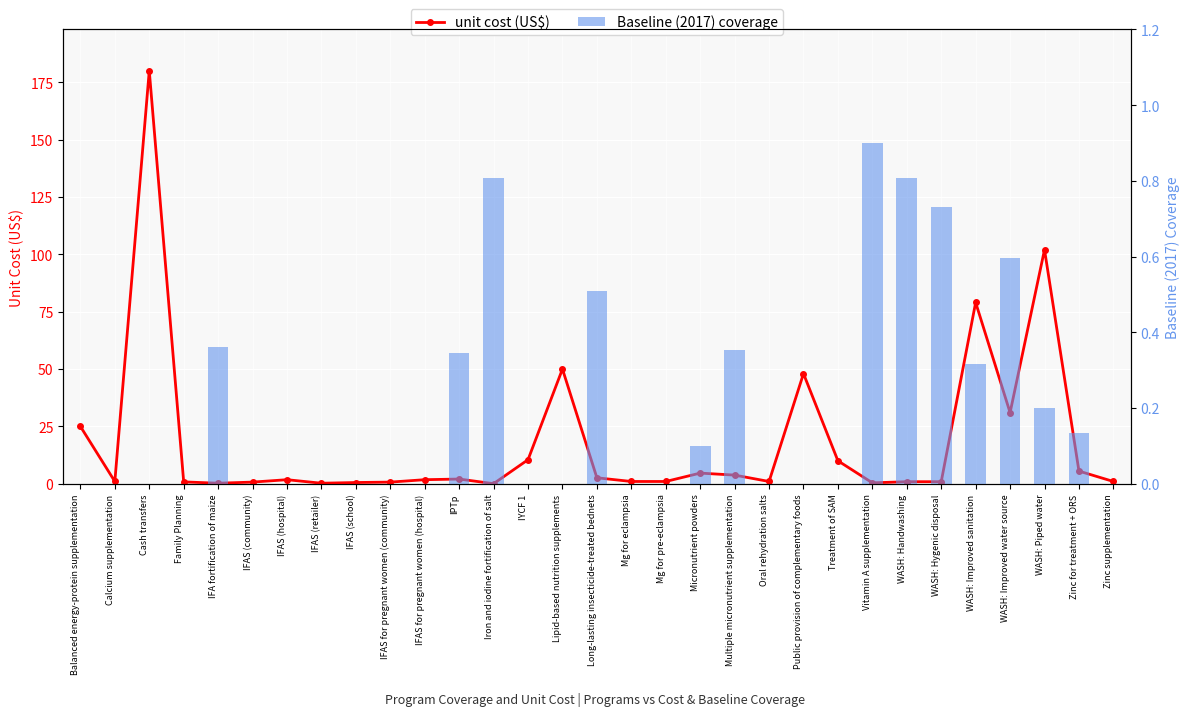

The Baseline (2017) coverage series shows 0.2 at IPTp. True or false?

False